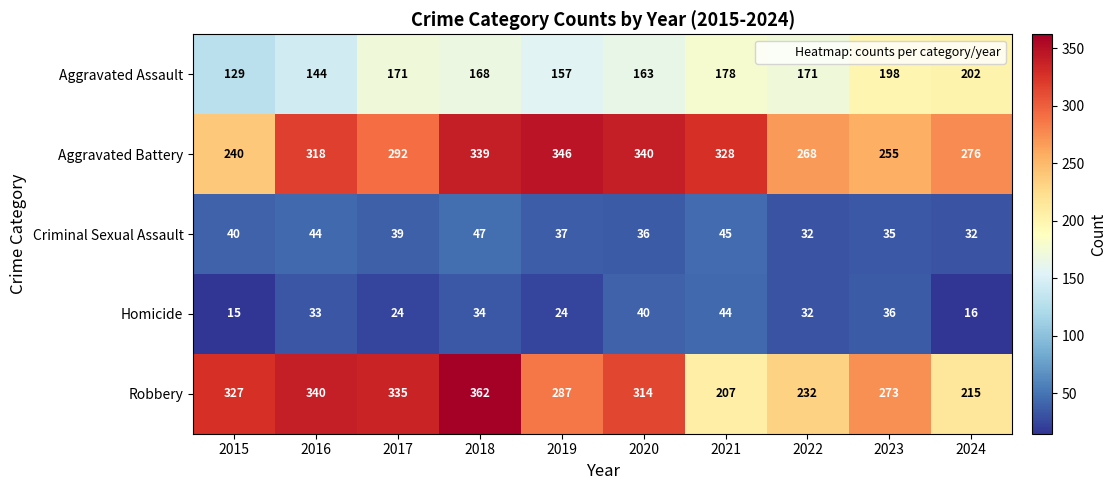

At which label is Homicide closest to 29?

2022